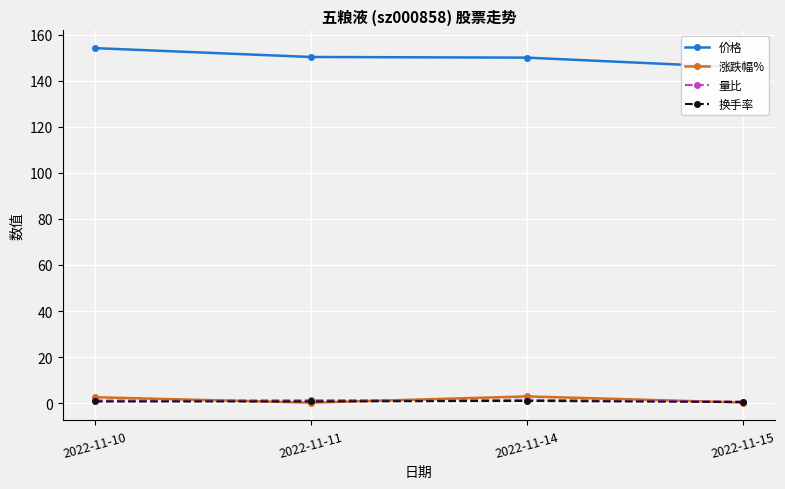

How many data points in 涨跌幅% are above 2?

2